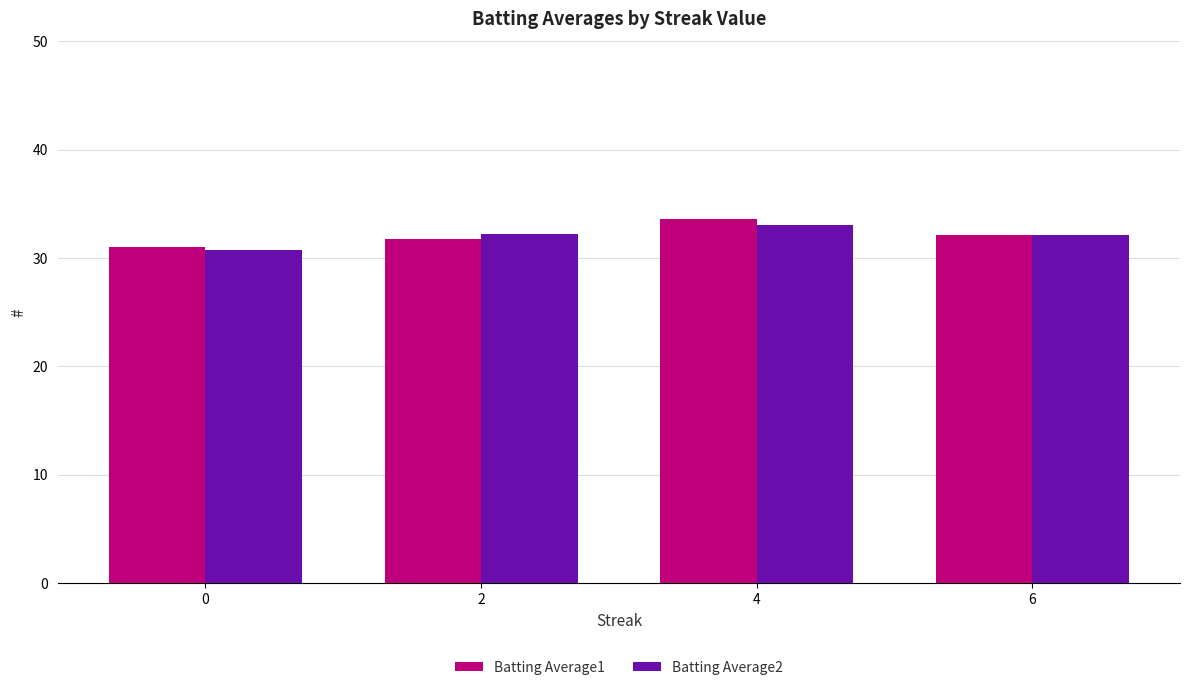

Which label corresponds to the largest value in the chart?

4